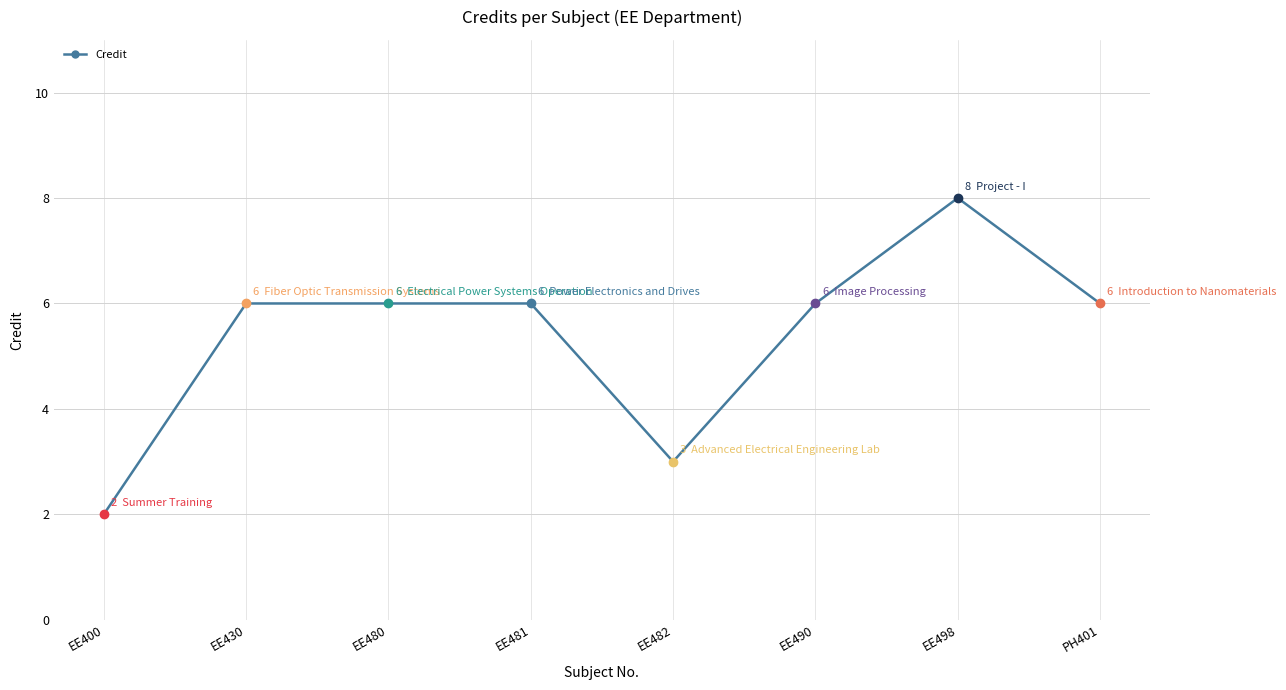

Rank the categories by value from highest to lowest.

EE498, EE430, EE480, EE481, EE490, PH401, EE482, EE400